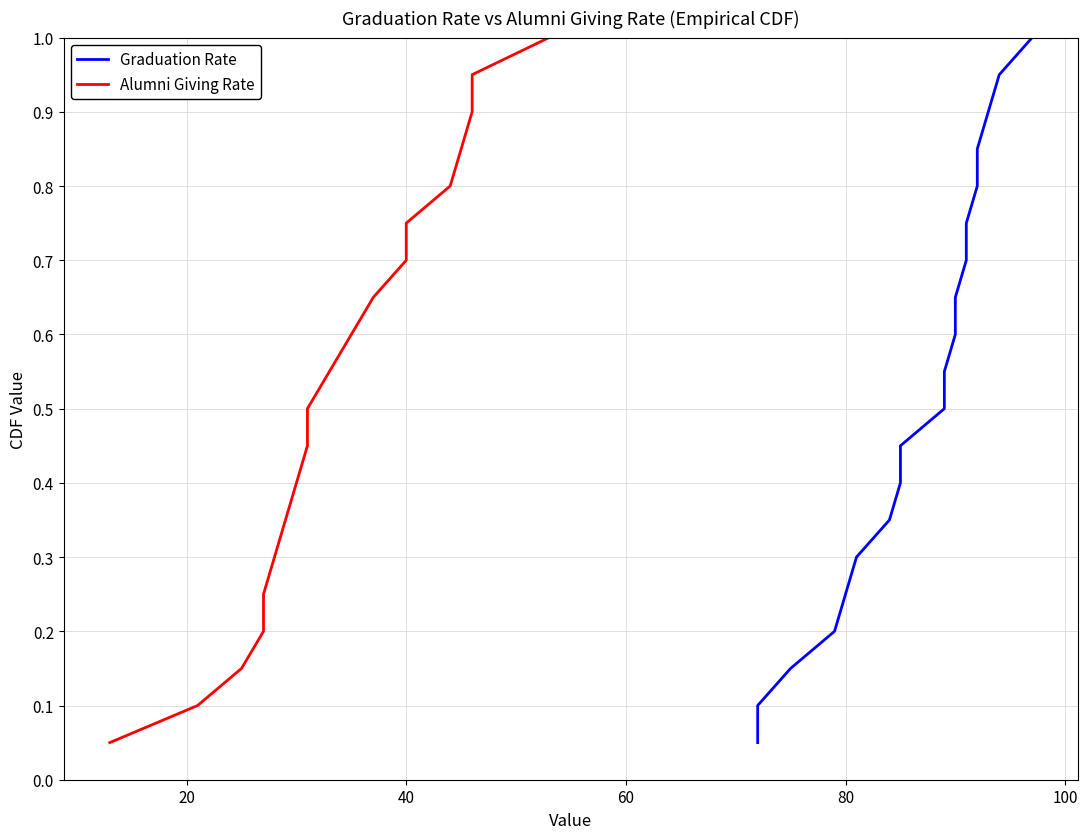

What are all the series names shown in the legend?

Graduation Rate, Alumni Giving Rate